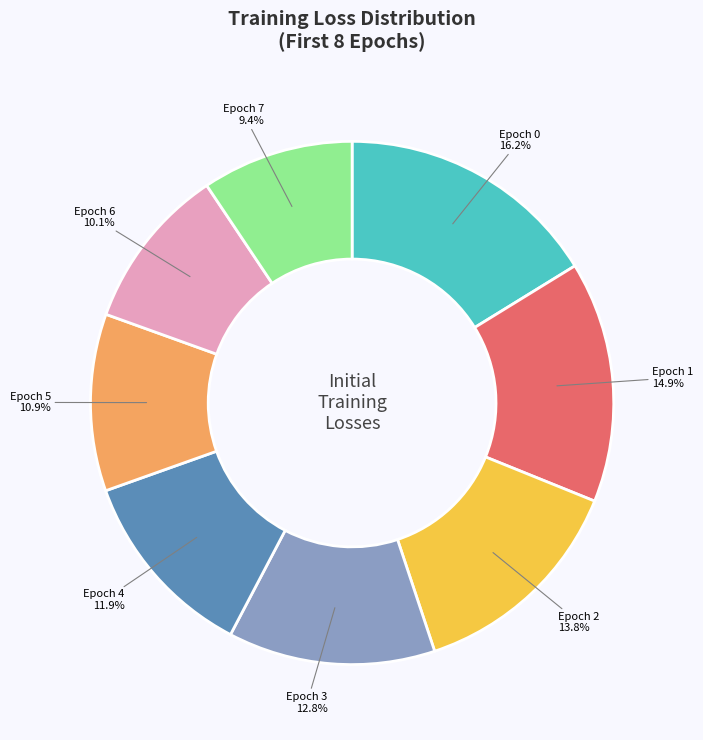

Which has a higher value, Epoch 5 or Epoch 7?

Epoch 5